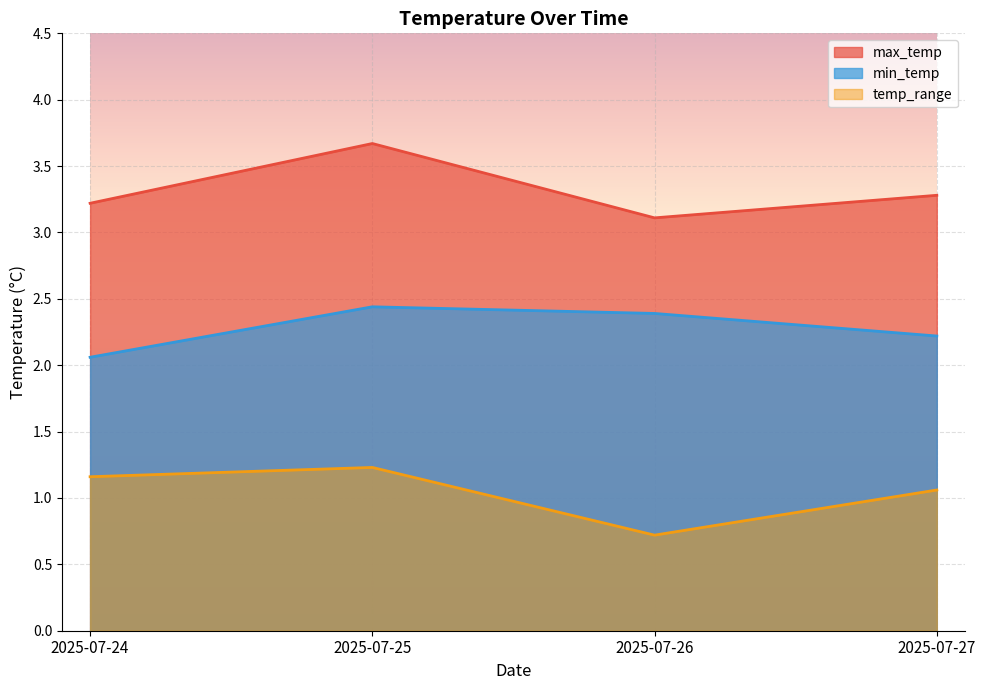

What is the maximum value for min_temp?

2.4